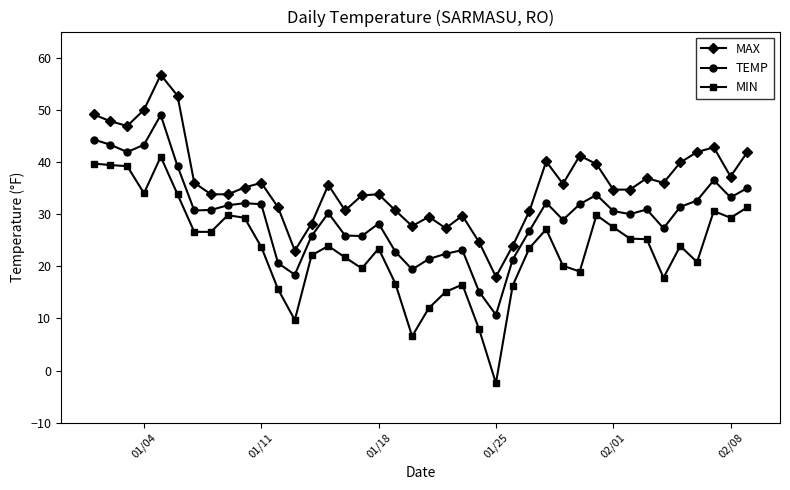

True or false: MAX has more than 1 interior local peaks.

True